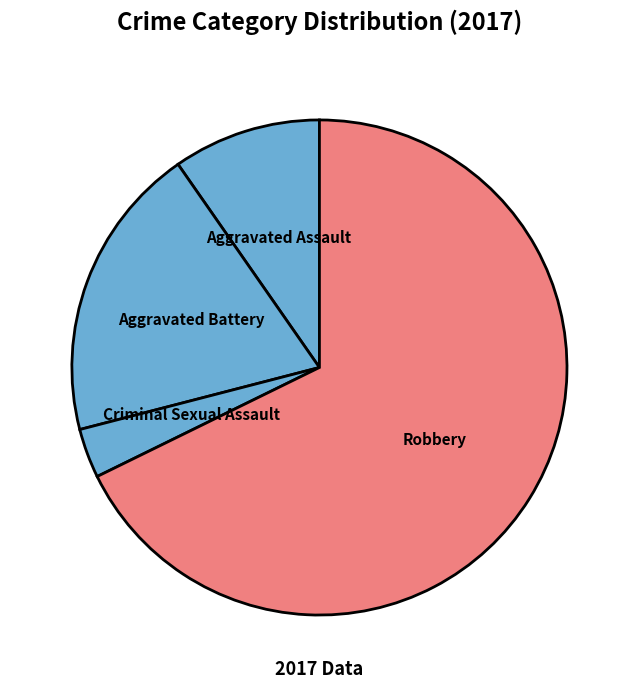

Does any single category account for the majority?

Yes